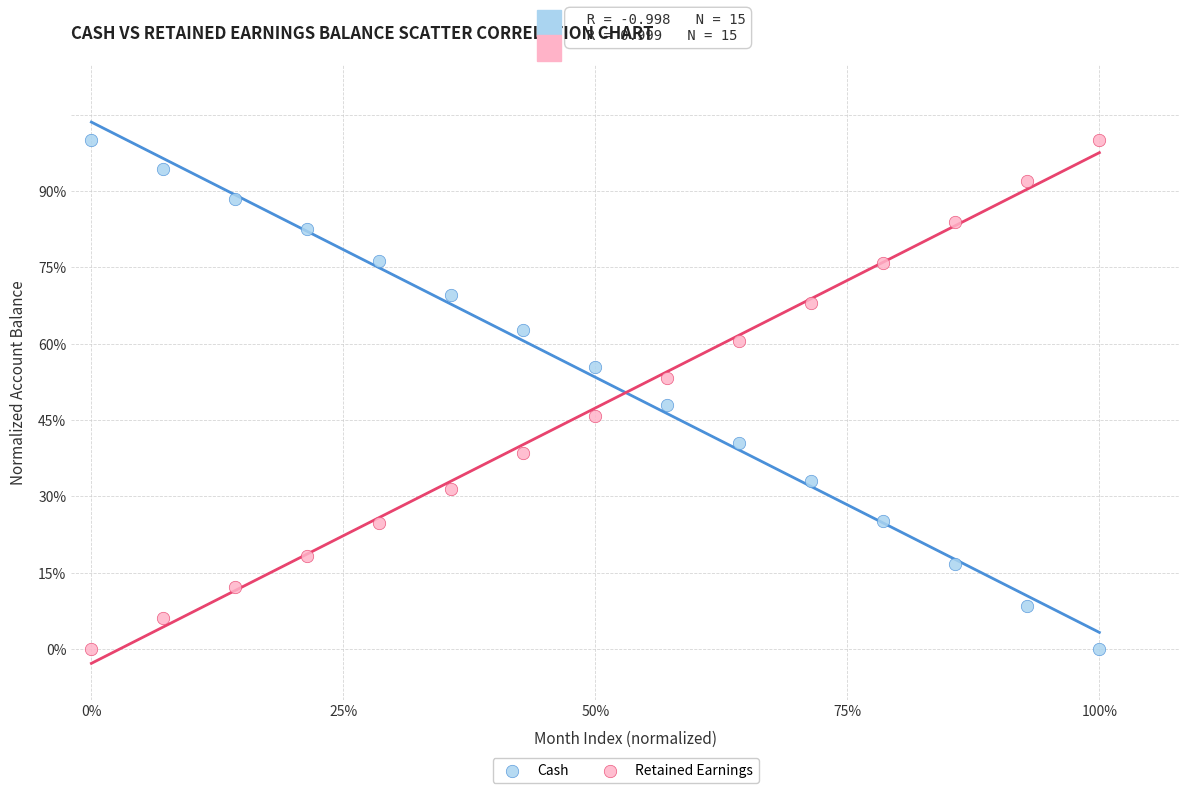

What are all the series names shown in the legend?

Cash, Retained Earnings